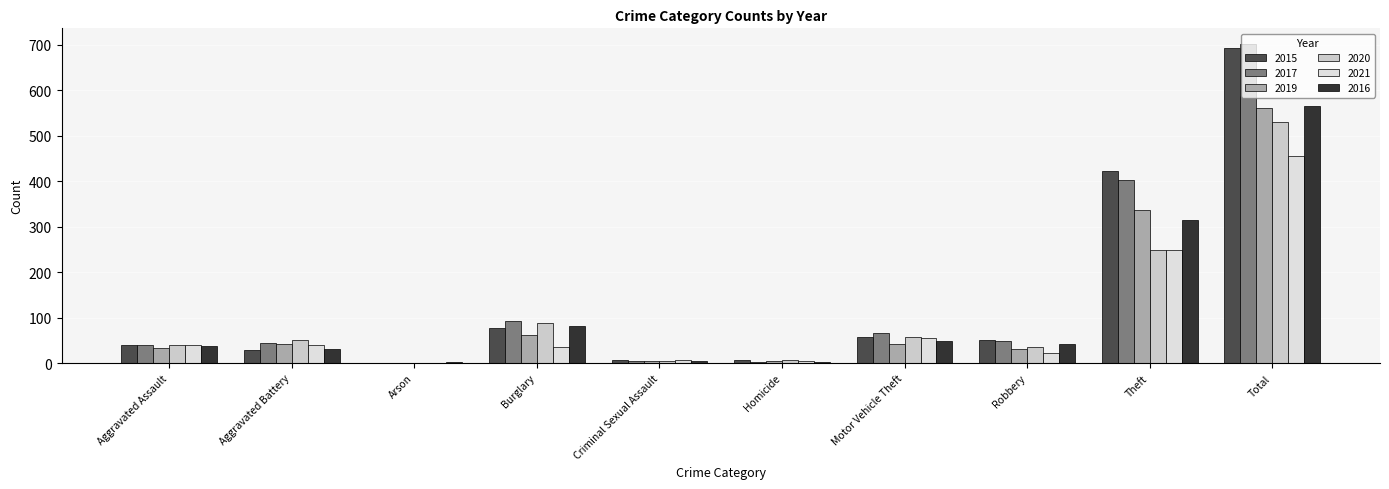

Rank the series at Burglary from highest to lowest value.

2017, 2020, 2016, 2015, 2019, 2021